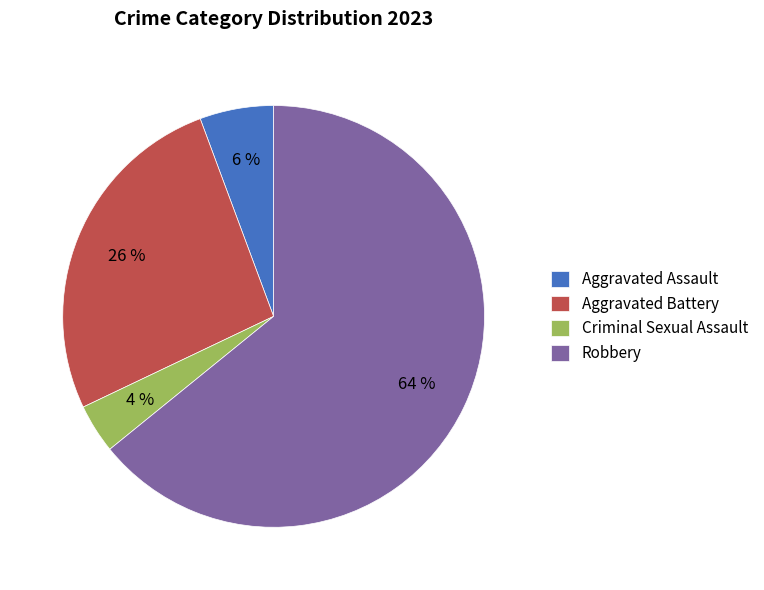

How many slices are in this pie chart?

4